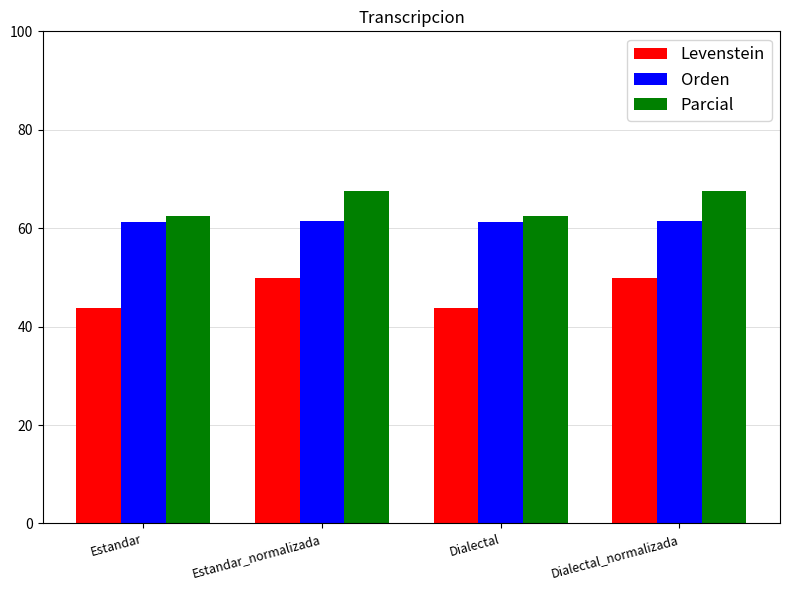

The value of Orden at Estandar_normalizada is 21.5. True or false?

False